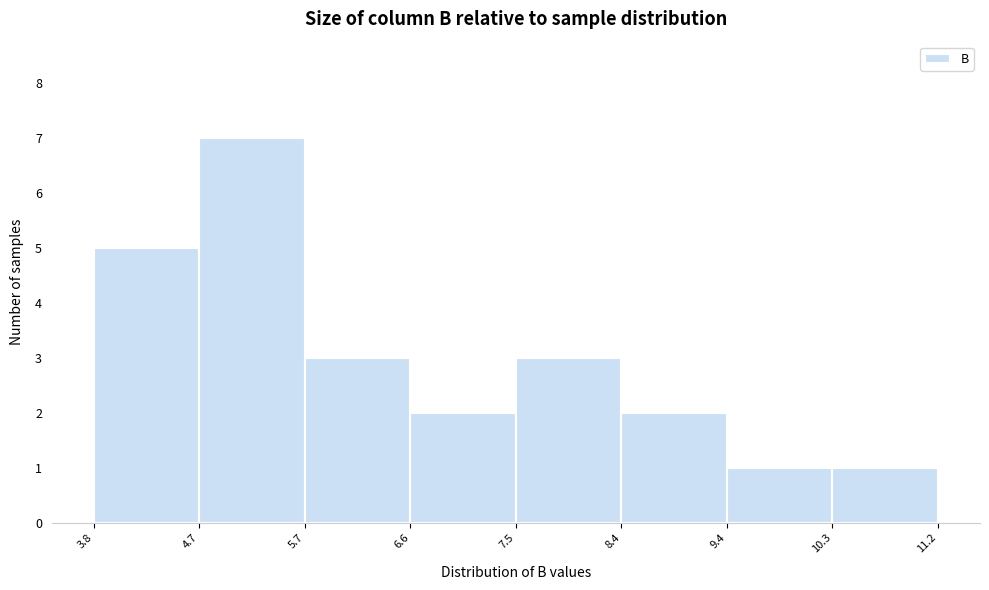

How tall is the bar that spans 7.5 to 8.4 on the x-axis? The values are not printed on the chart, so give them approximately, as read against the axis.

3